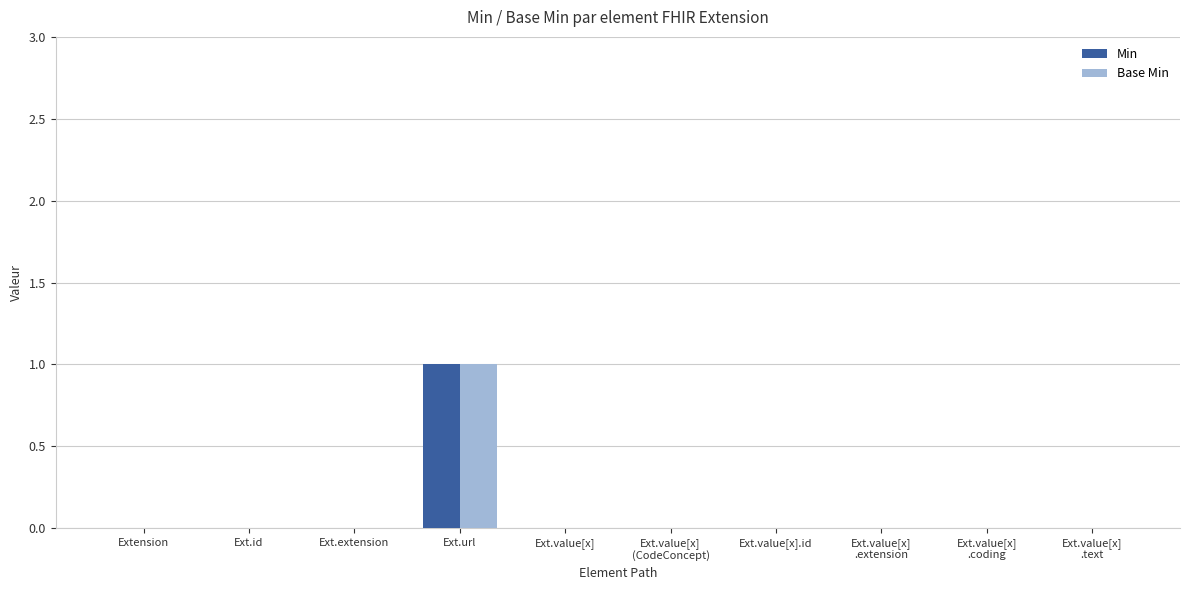

Does the chart contain stacked bars?

No